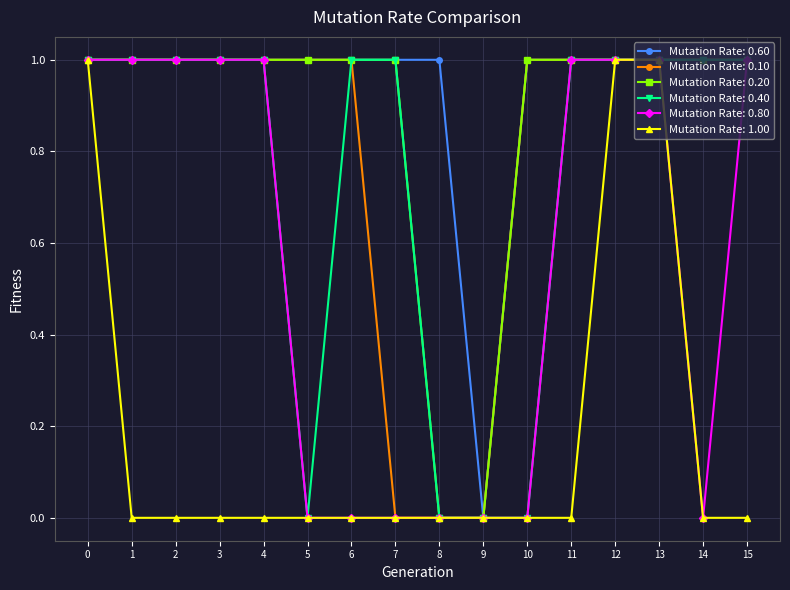

Is this an area chart (filled region under the line)?

No